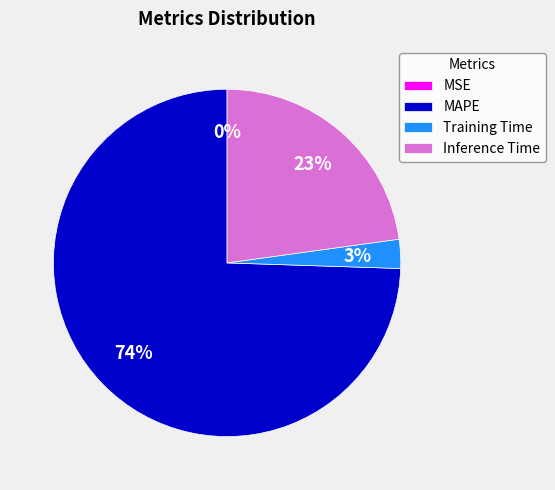

Does MAPE account for over 50% of the chart?

Yes